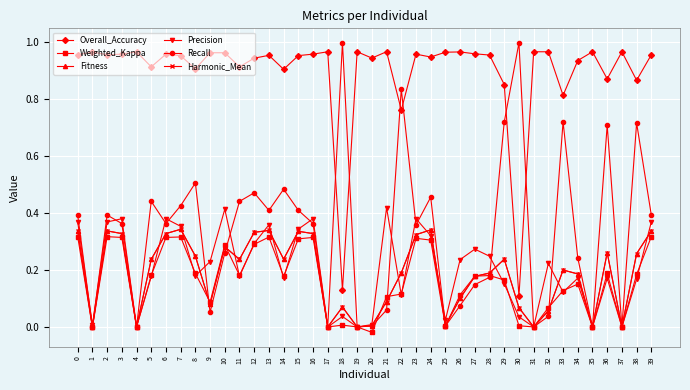

The value of Overall_Accuracy at 19 is 1.0. True or false?

True